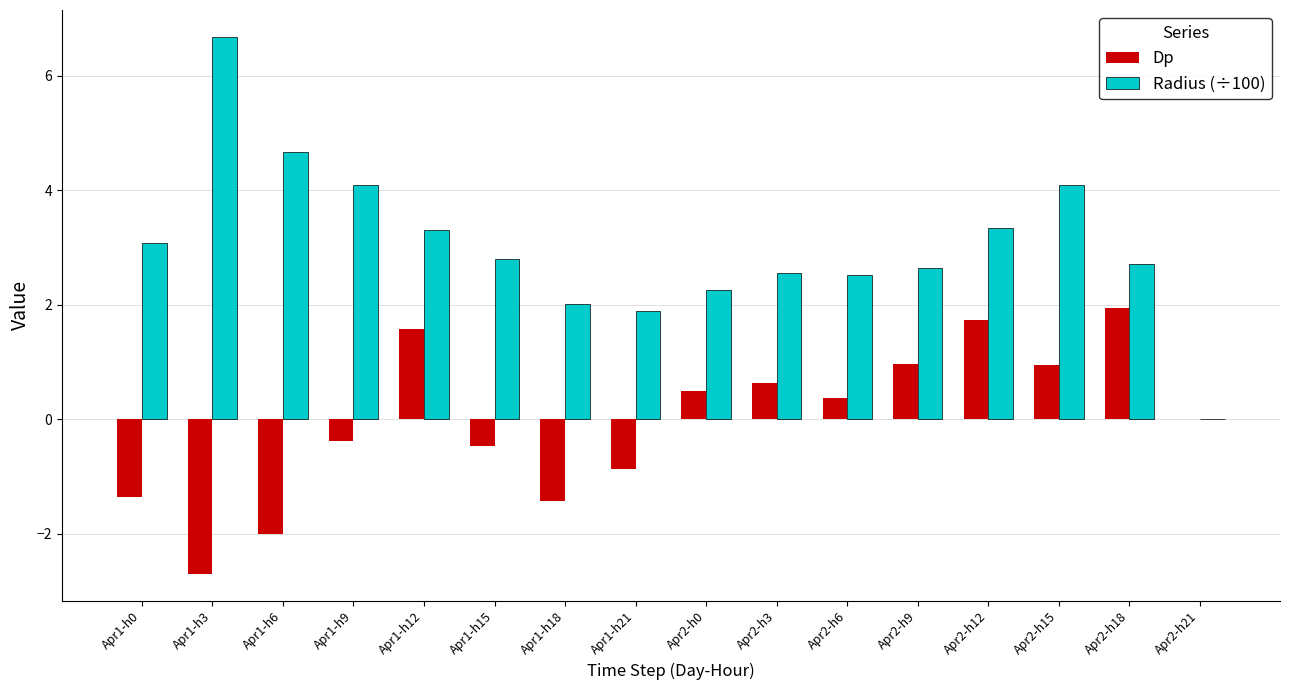

What is the sum of all Dp values?

-0.6